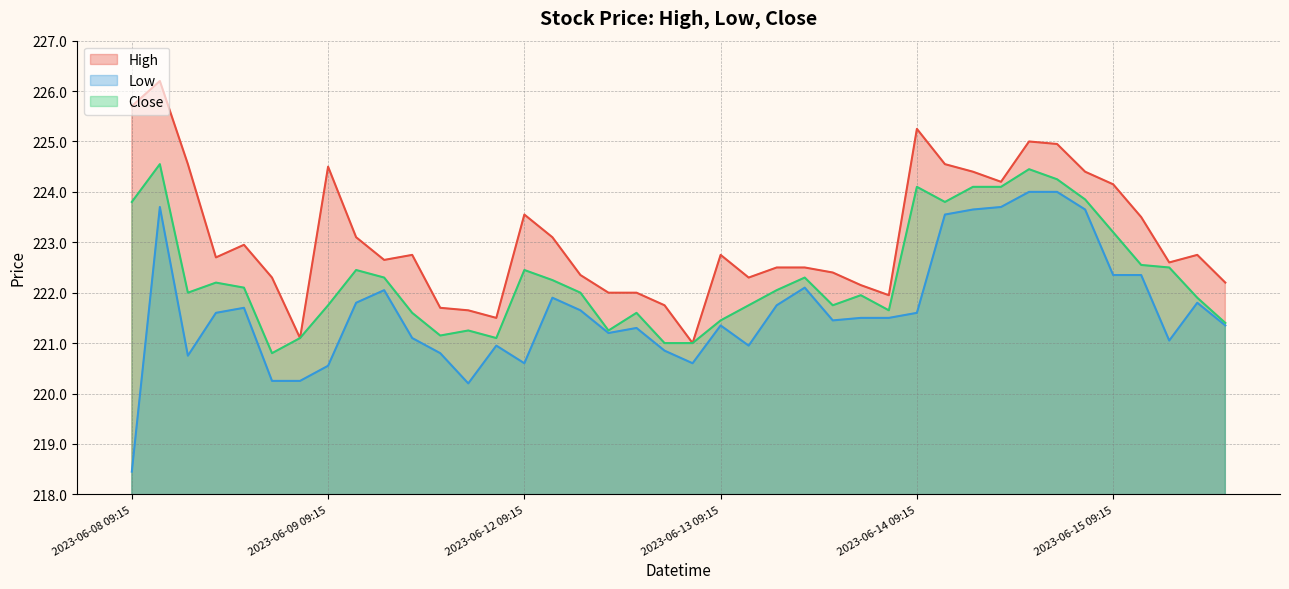

Is it true that High equals 290.3 at 2023-06-12 12:15?

False